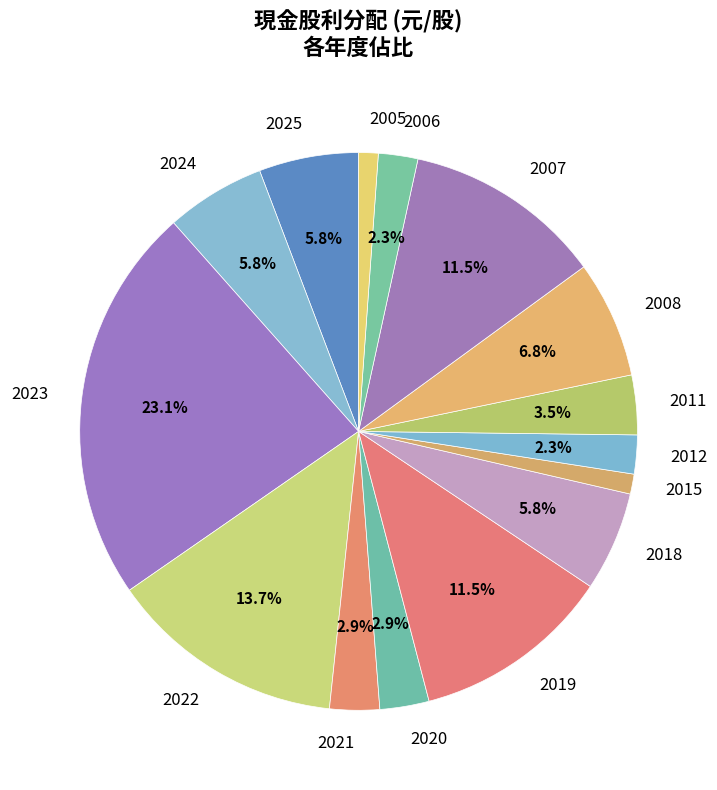

Which slice is the largest?

2023